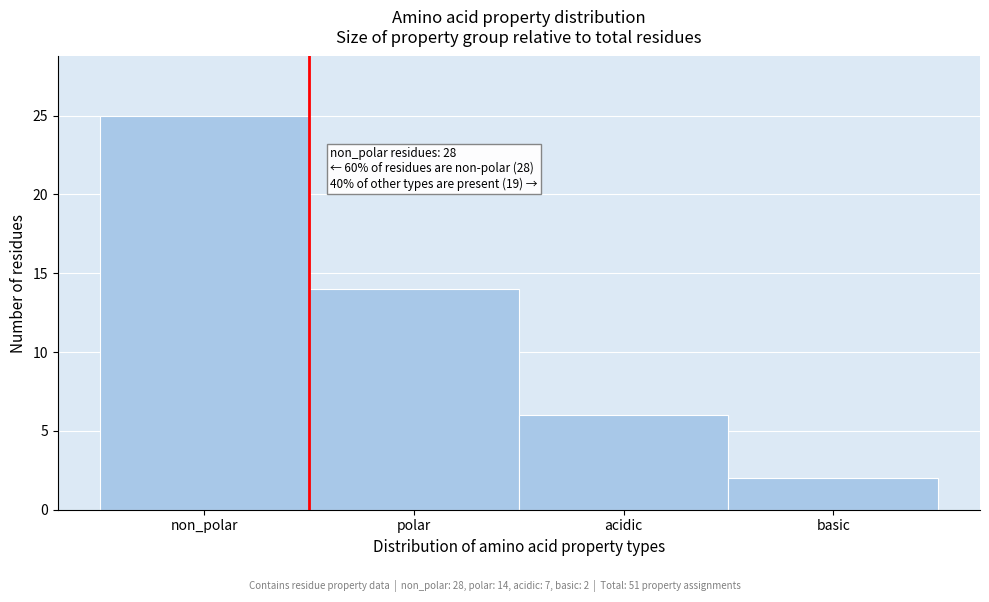

Reading left to right, list all the values displayed in this chart.

25	14	6	2